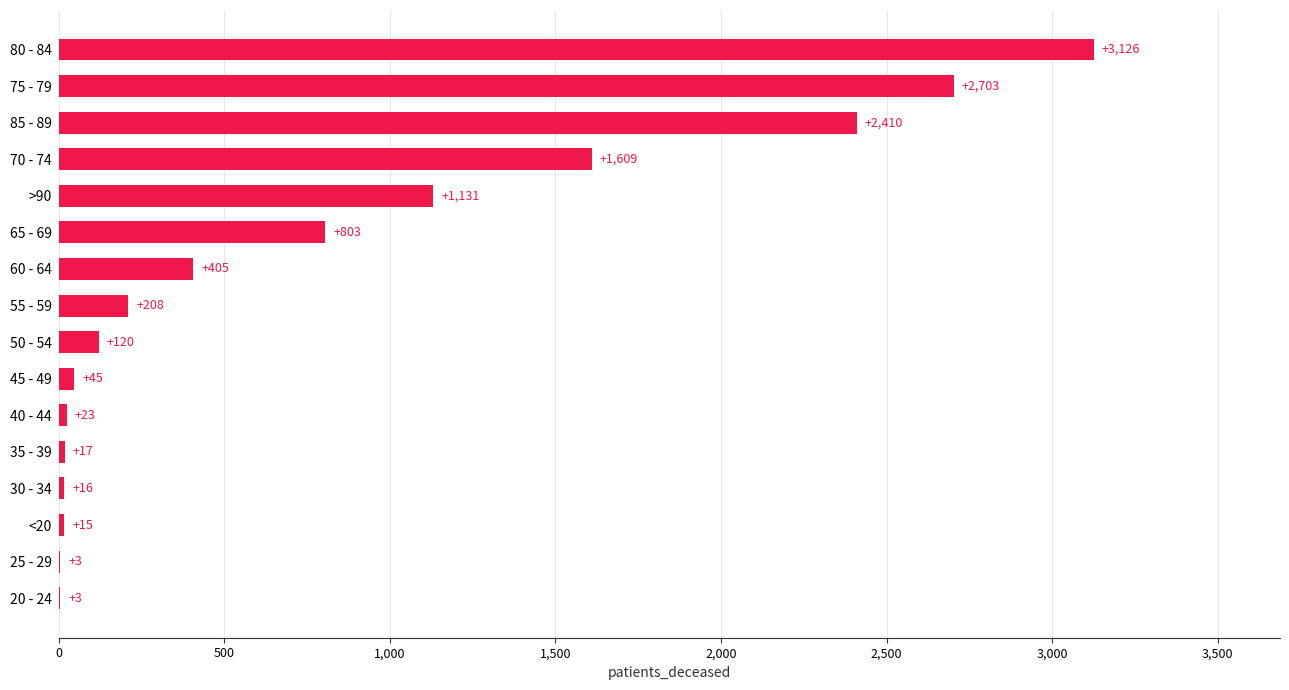

Reading bottom to top, extract all data points from this chart.

20 - 24=3	25 - 29=3	<20=15	30 - 34=16	35 - 39=17	40 - 44=23	45 - 49=45	50 - 54=120	55 - 59=208	60 - 64=405	65 - 69=803	>90=1131	70 - 74=1609	85 - 89=2410	75 - 79=2703	80 - 84=3126